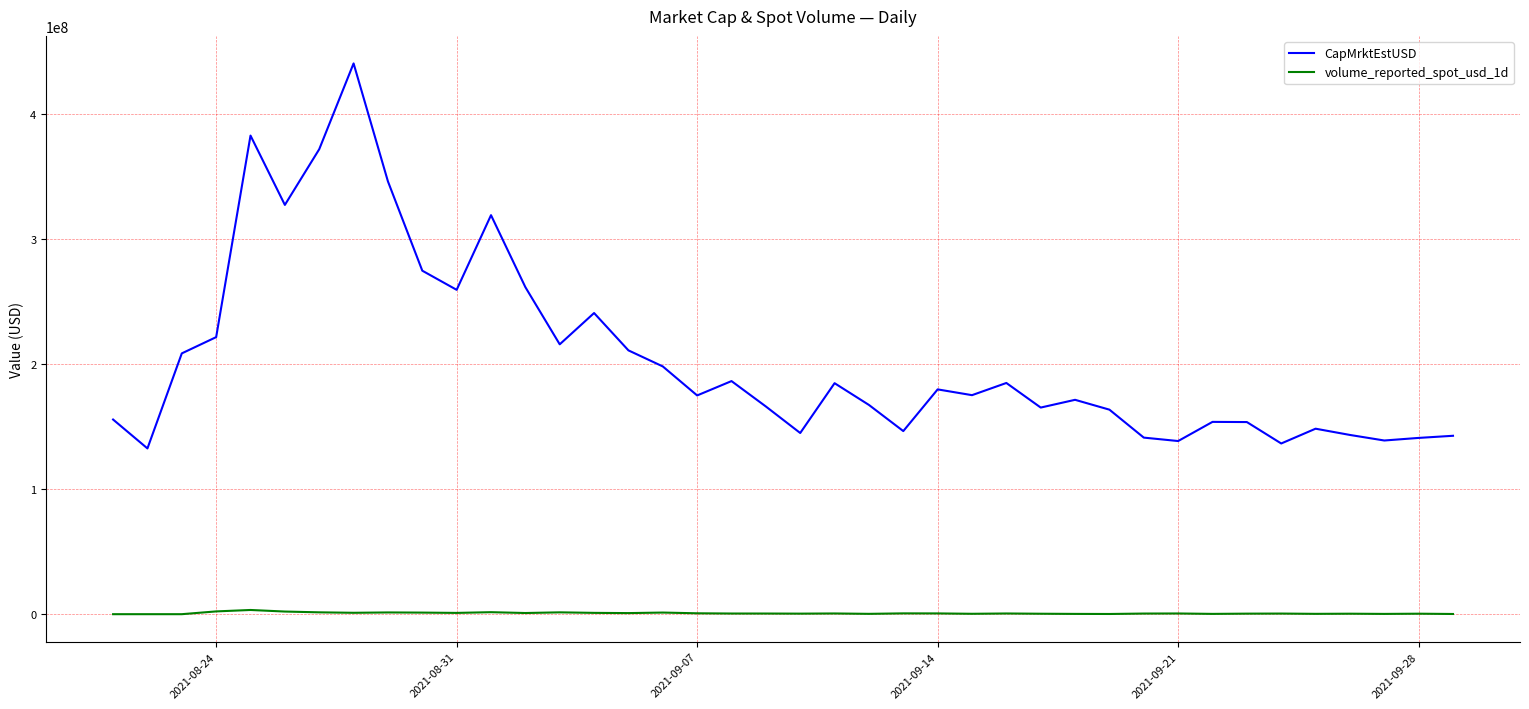

What are all the series names shown in the legend?

CapMrktEstUSD, volume_reported_spot_usd_1d